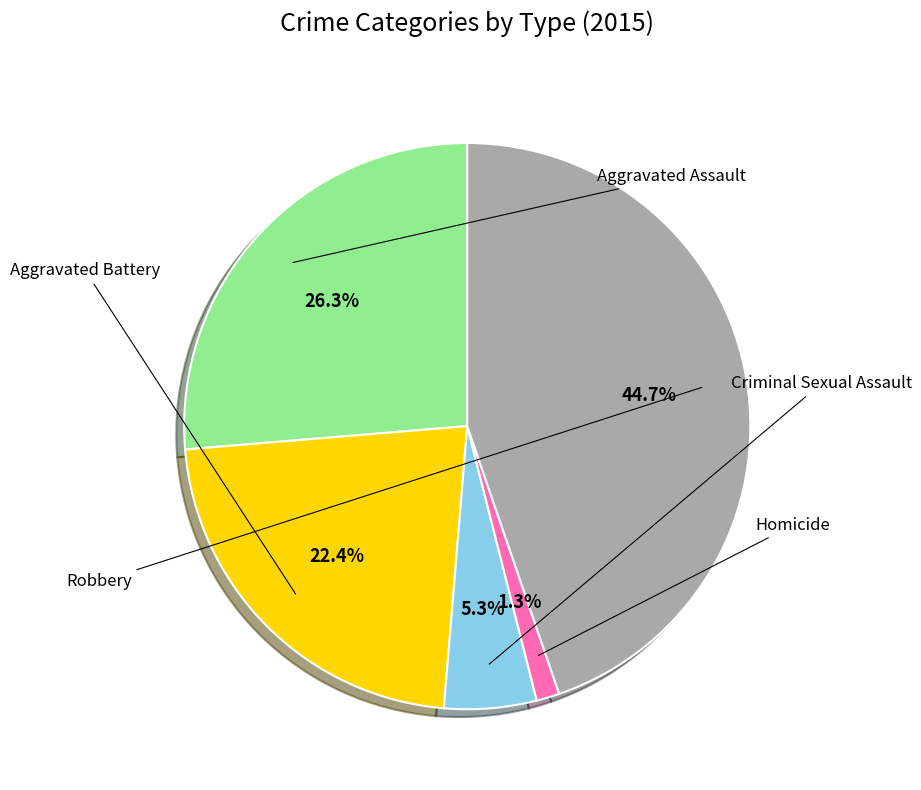

Is there any slice that represents more than half of the pie?

No